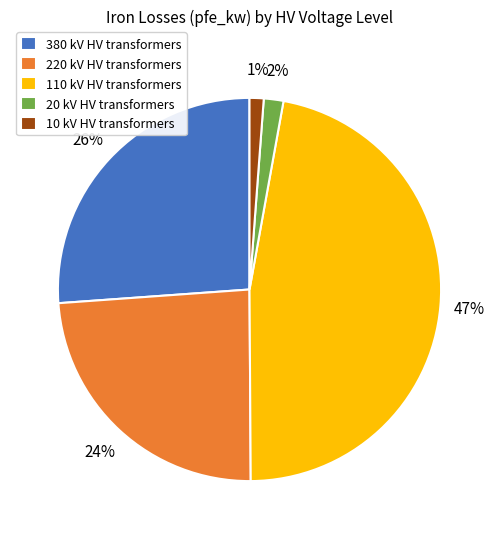

To the nearest percent, what portion does 10 kV HV transformers represent?

1%